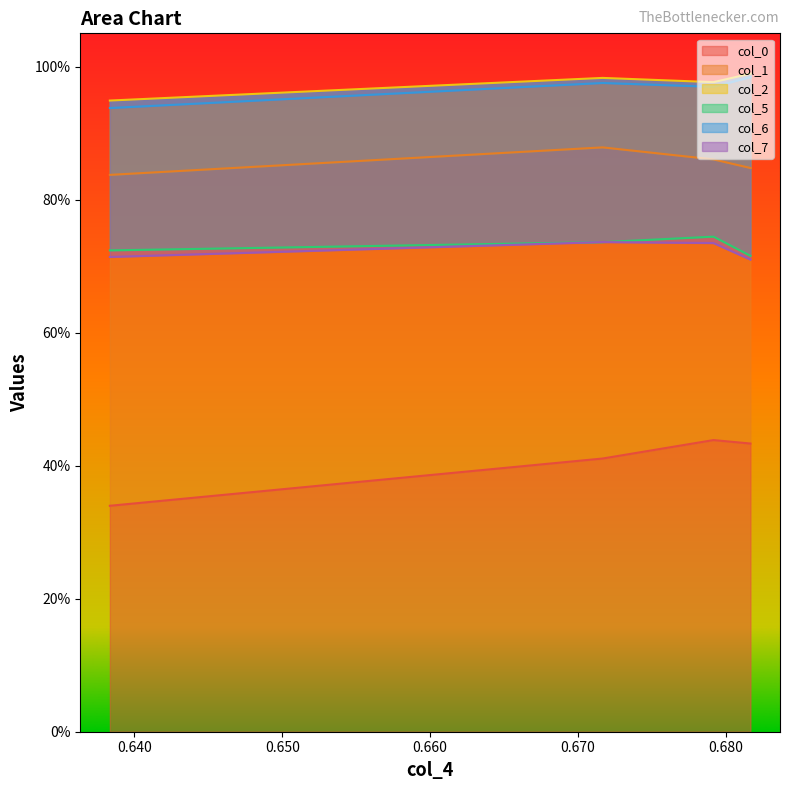

At which category does the chart reach its peak across all series?

0.681666667